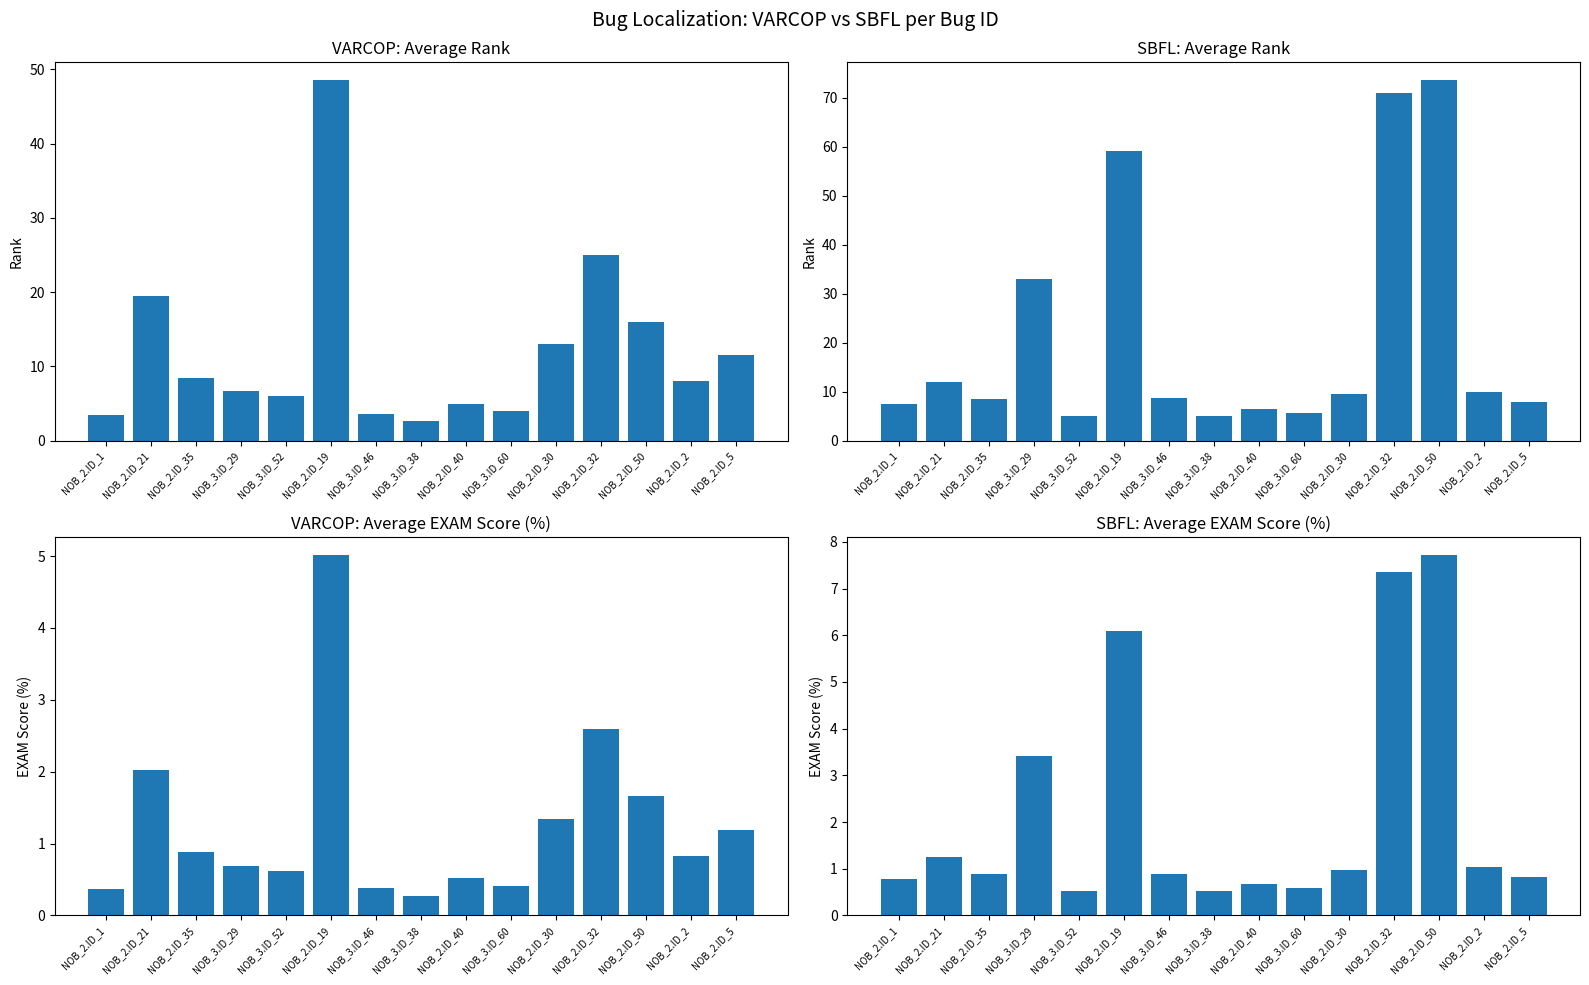

What is the difference between the maximum and minimum values in the SBFL:RANK series?

68.5